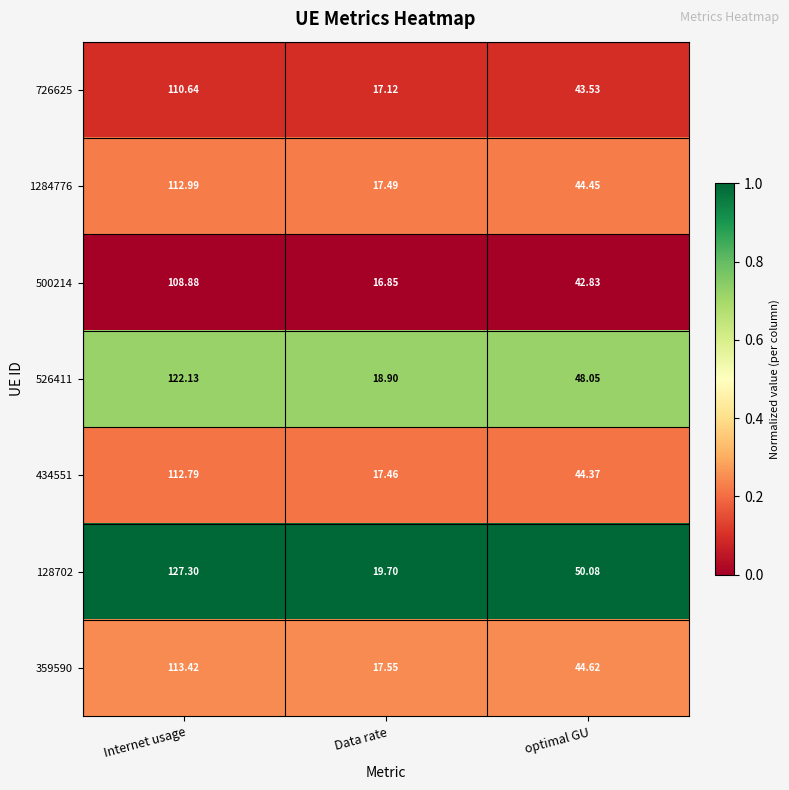

At which category does the chart reach its minimum across all series?

Data rate